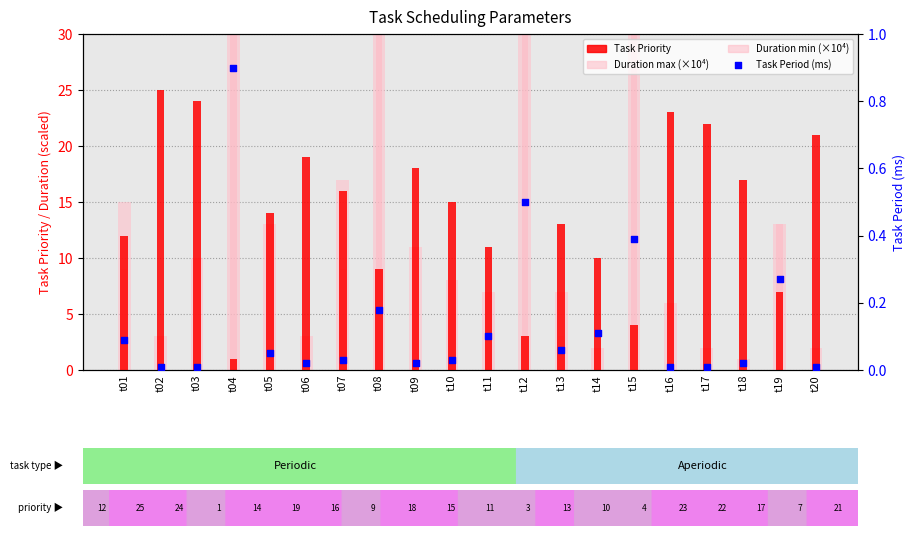

Which series reaches the maximum Y coordinate?

Duration max (×10⁴)